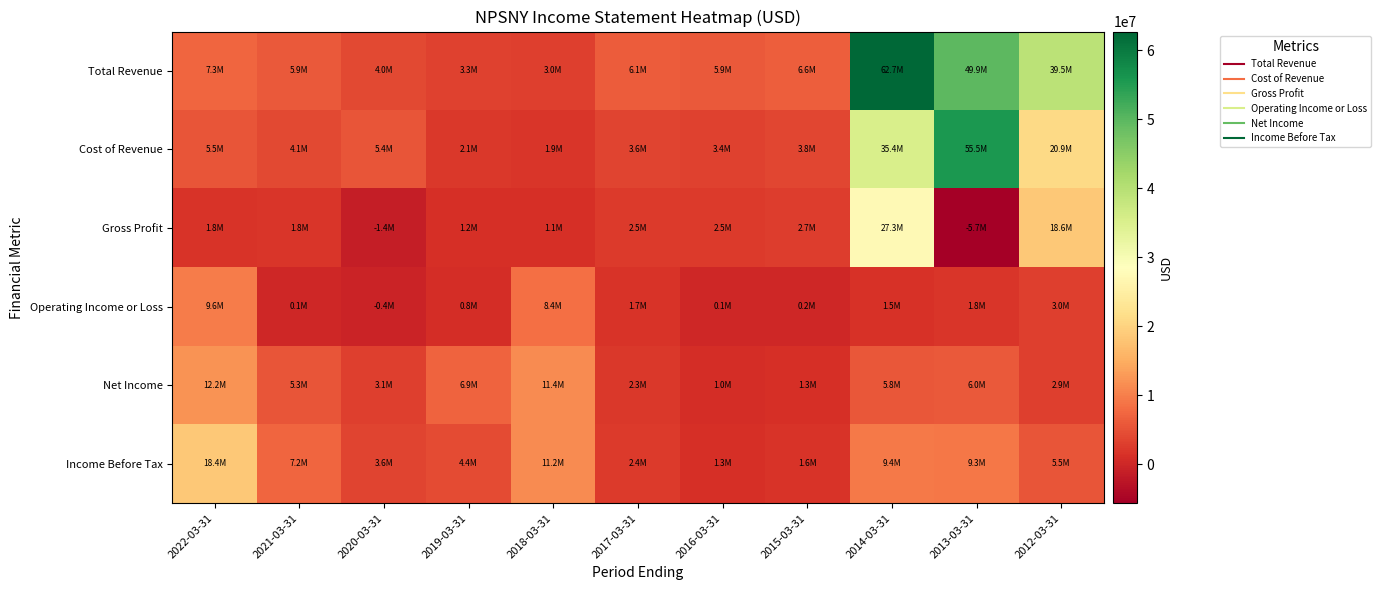

Count the number of categories in the chart.

11